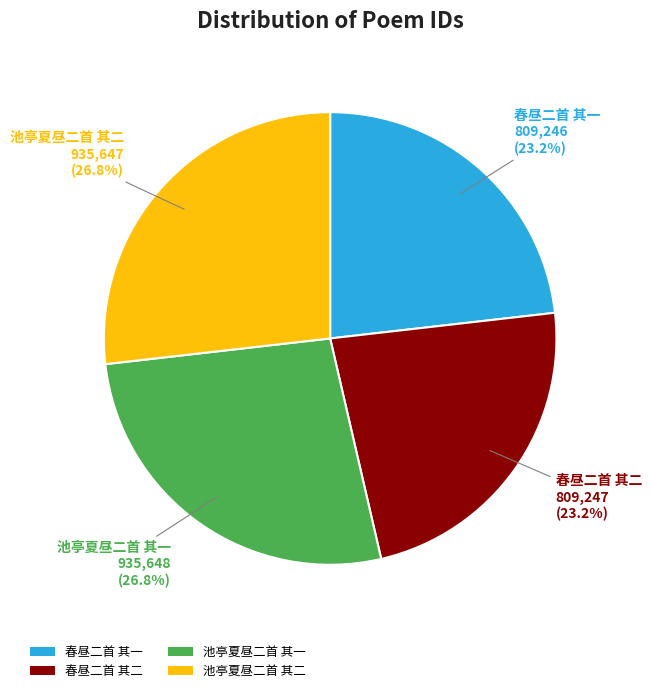

True or false: 春昼二首 其二 accounts for 33% of the total.

False